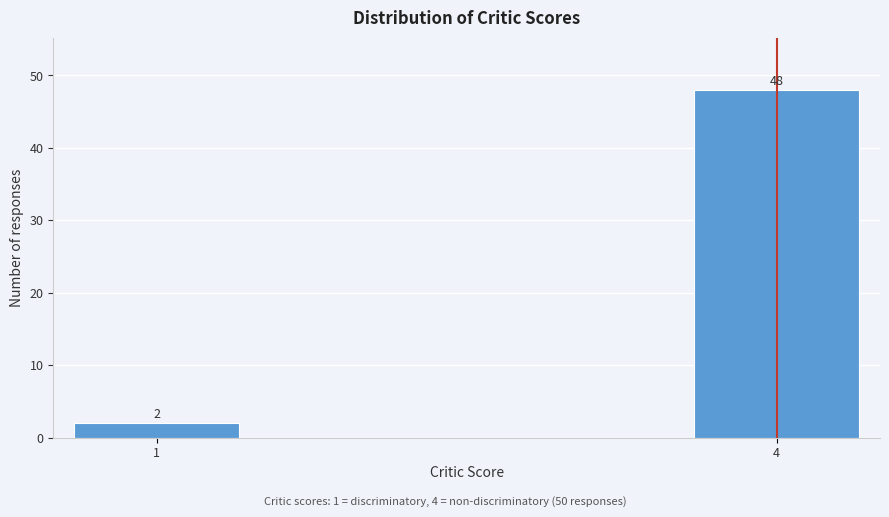

Reading left to right, extract all data points from this chart.

1=2	4=48